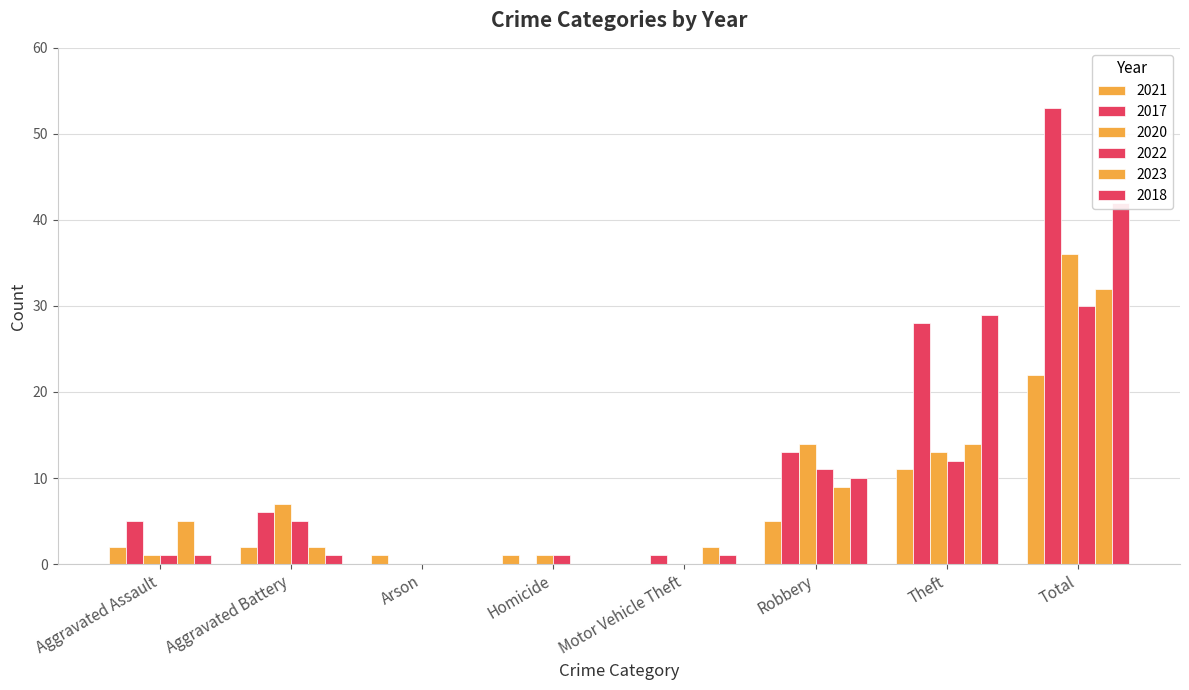

Which series has the largest total across all categories?

2017